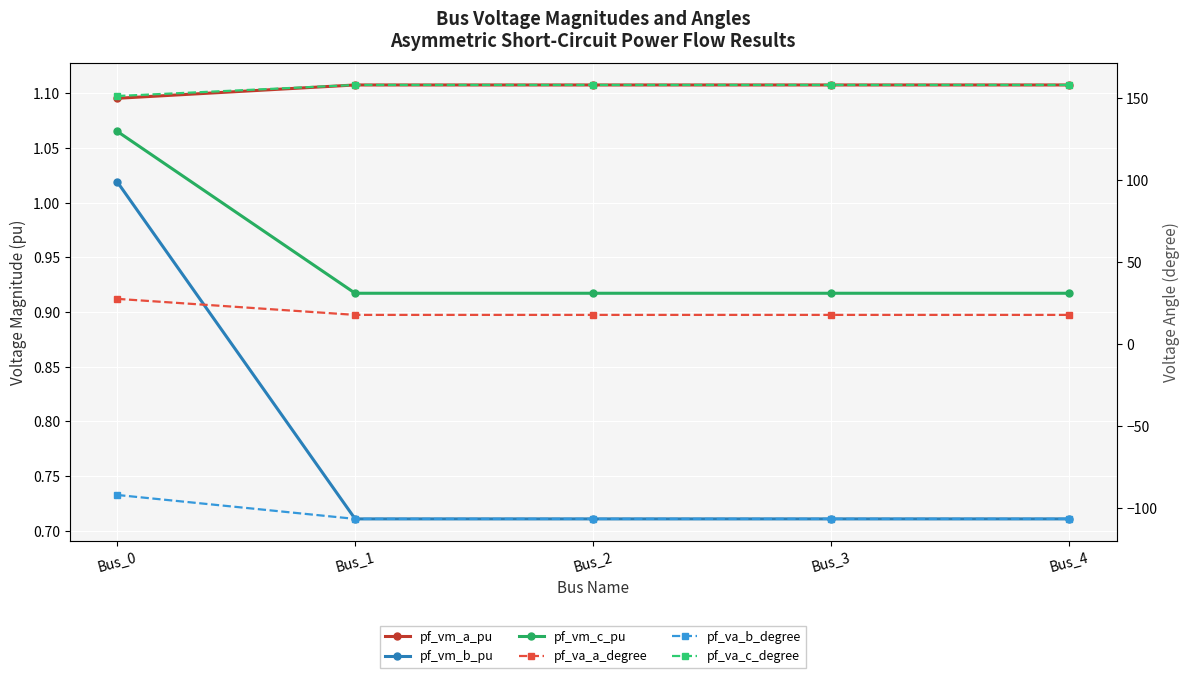

True or false: pf_vm_c_pu and pf_va_c_degree cross at least once.

False